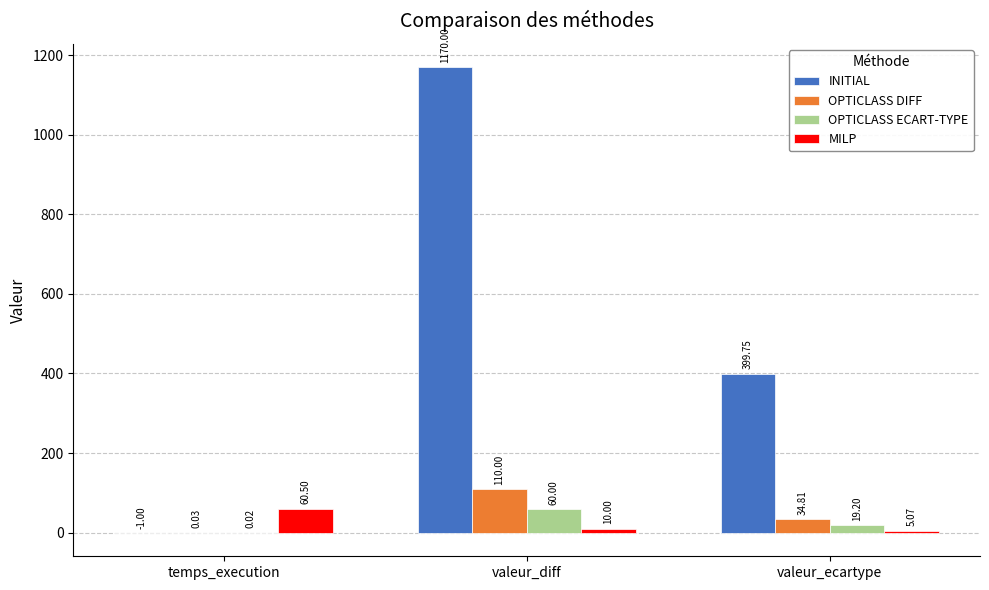

The INITIAL series shows 399.8 at valeur_ecartype. True or false?

True